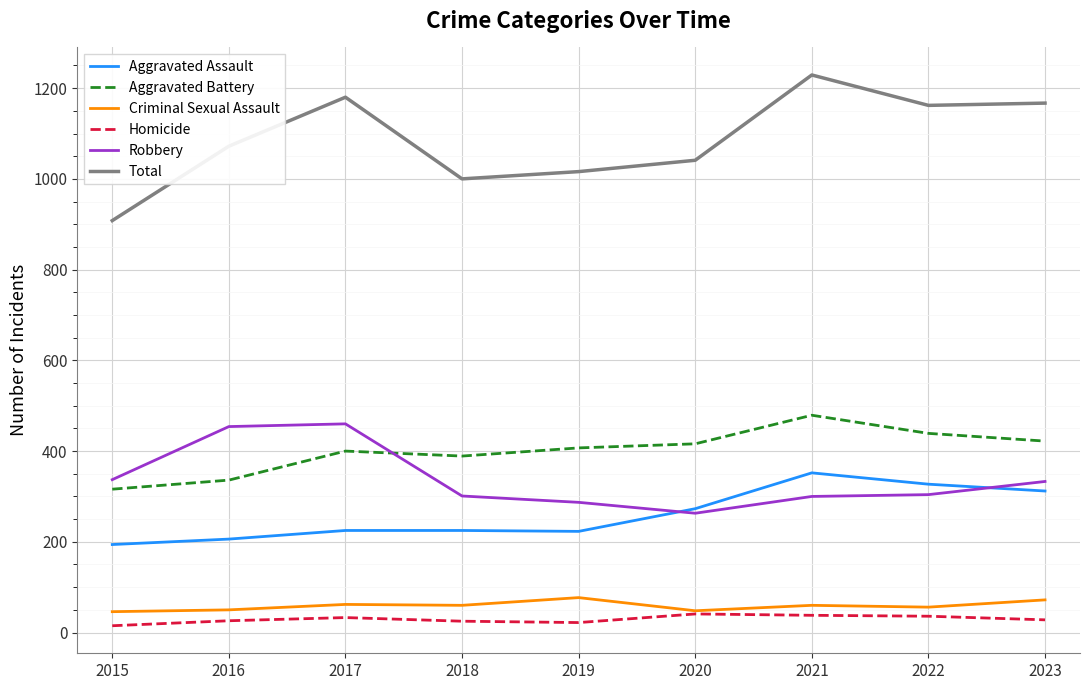

At 2022, list the series in order from smallest to largest.

Homicide, Criminal Sexual Assault, Robbery, Aggravated Assault, Aggravated Battery, Total